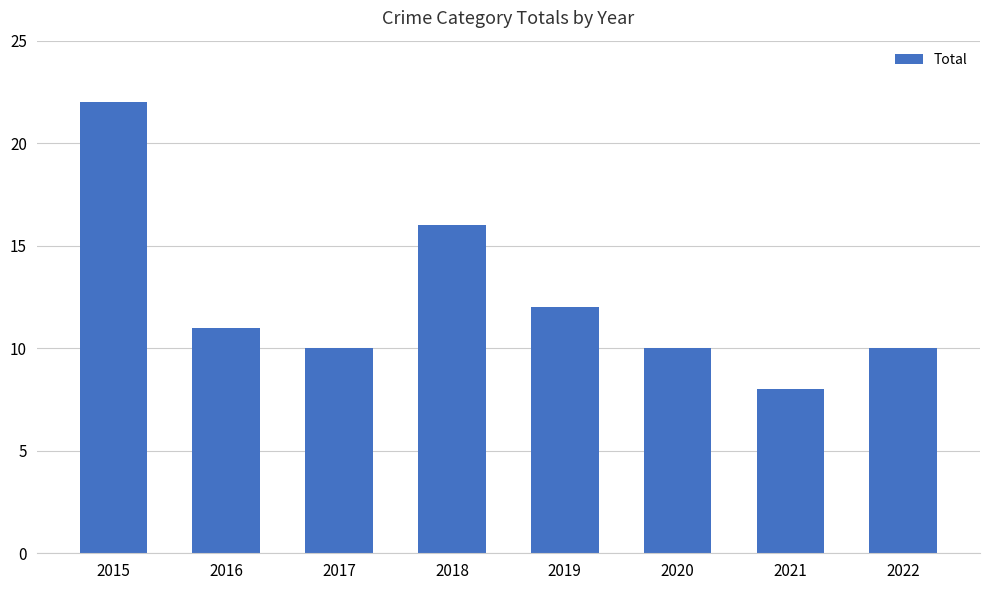

Is it true that the value at 2017 is 5?

False